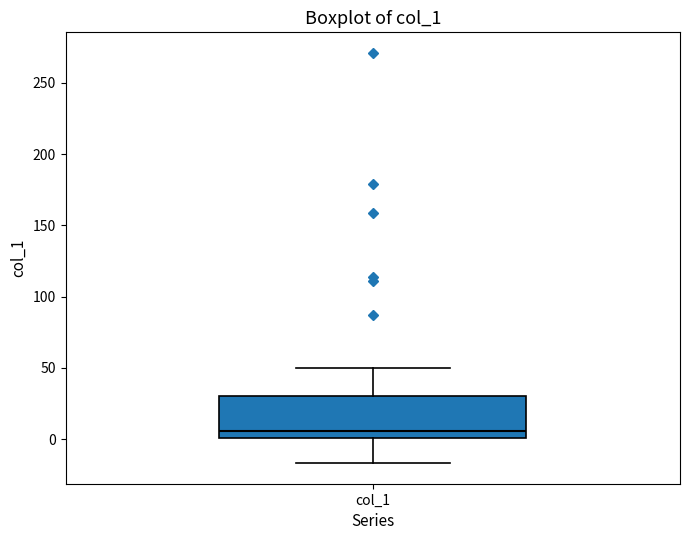

Where is the lower edge of the box for col_1 on the y-axis? The values are not printed on the chart, so give them approximately, as read against the axis.

0